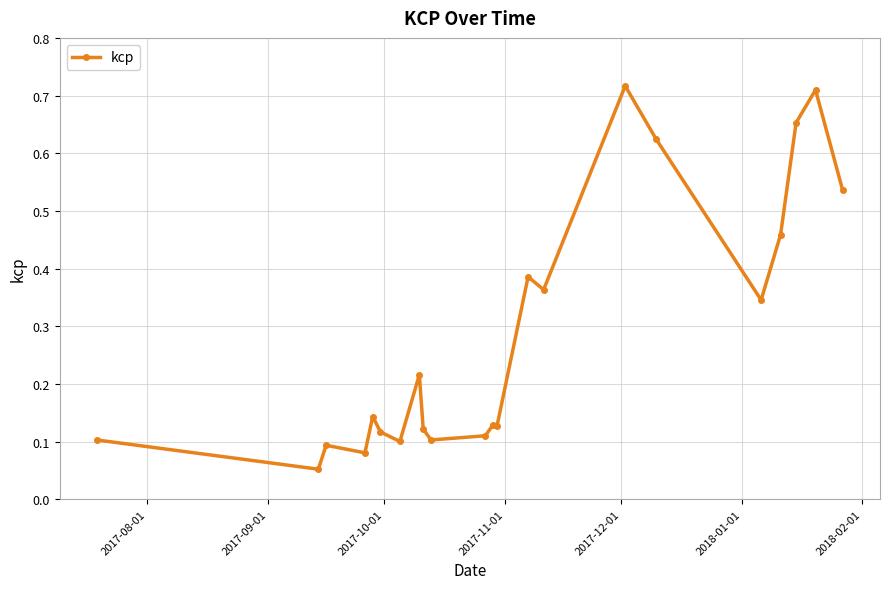

What is the sum of all values?

6.3